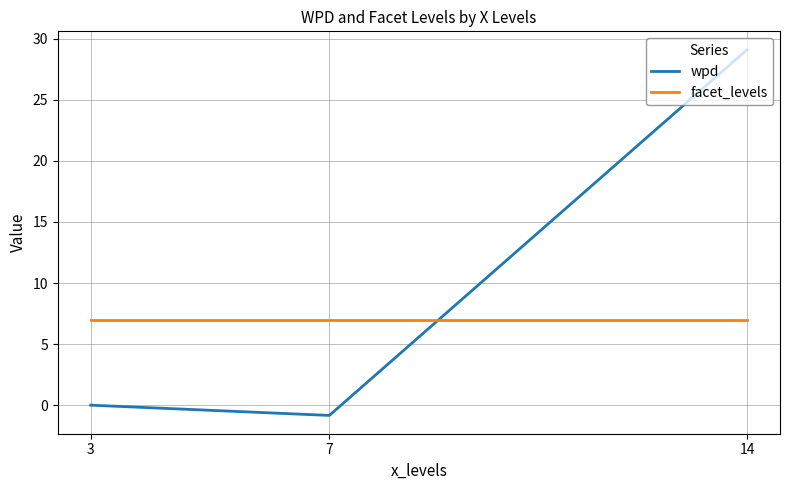

The wpd series shows 44.8 at 14. True or false?

False